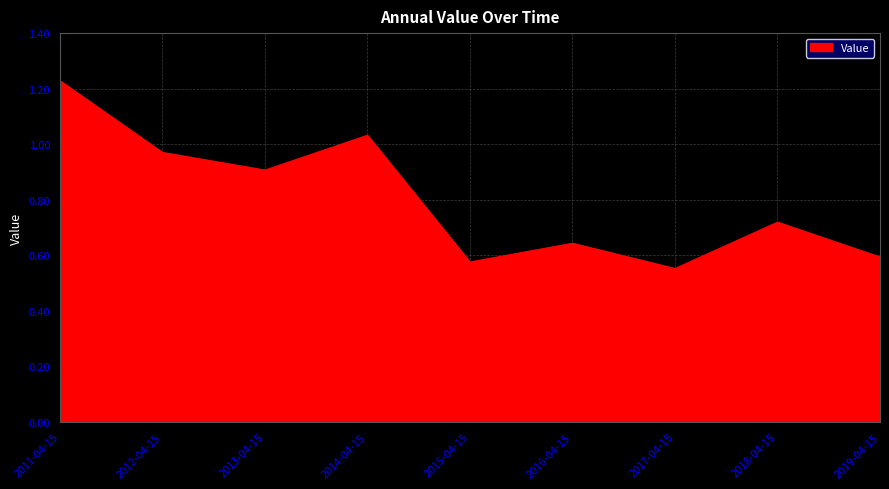

Which category has the highest value across all series?

2011-04-15